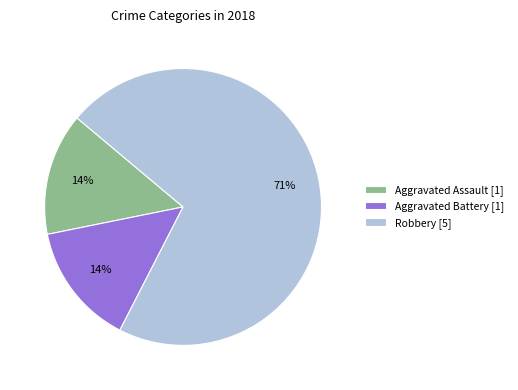

Do Aggravated Assault [1] and Aggravated Battery [1] together represent more than half of the pie?

No